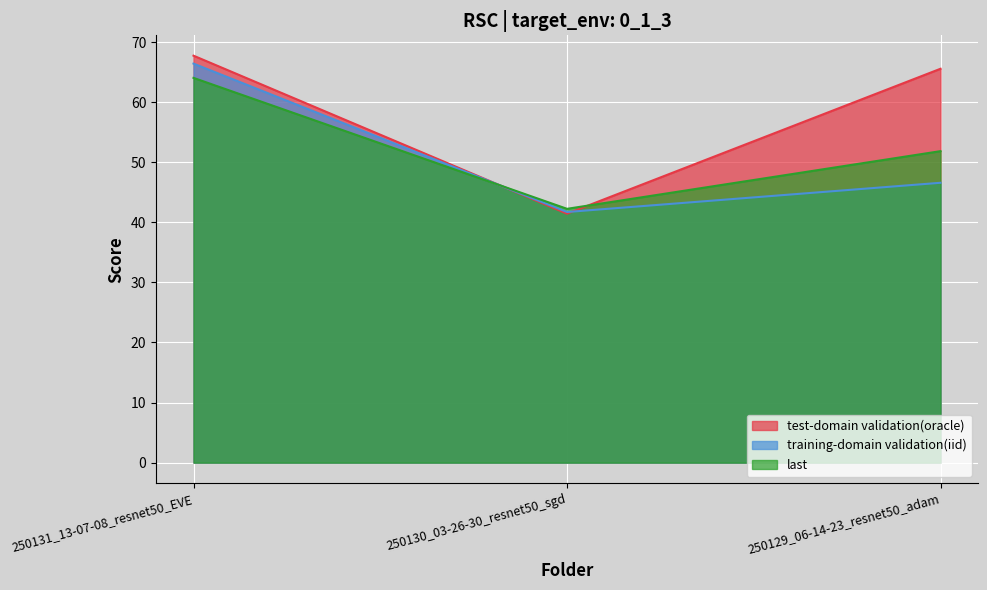

What is the value of the test-domain validation(oracle) point at the 1st from the left?

67.7